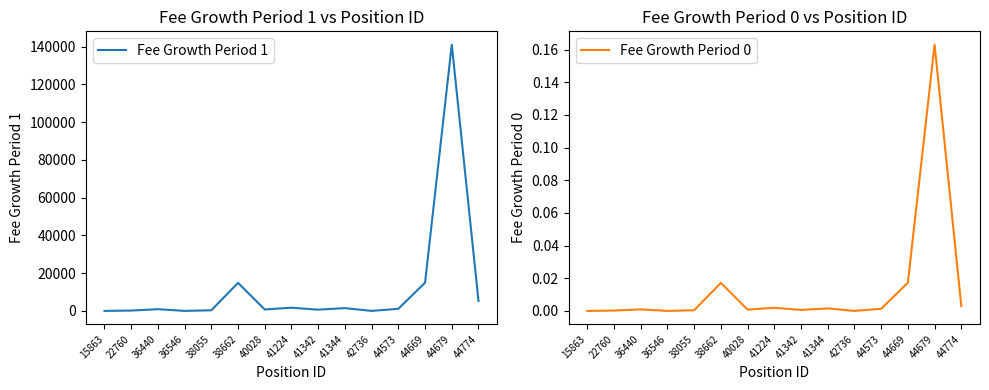

Is it true that Fee Growth Period 0 equals 0.0 at 41342?

True